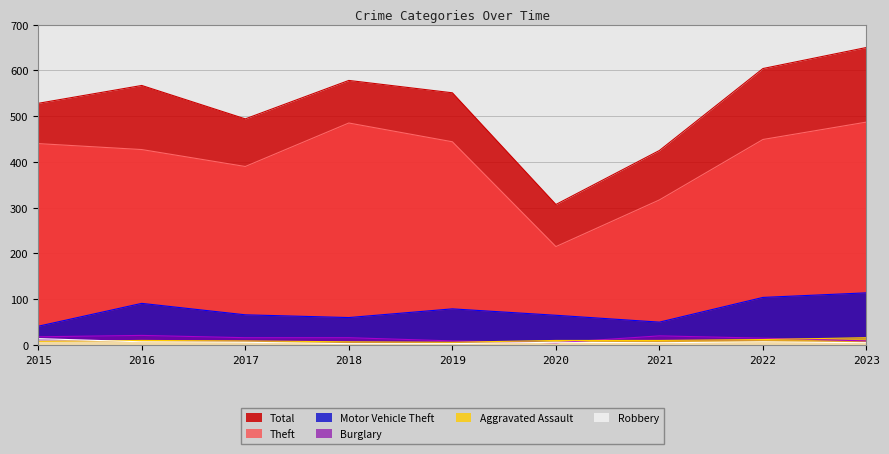

Reading left to right, what are all the values shown in this chart?

Theft: 440	427	390	485	444	215	317	449	487
Motor Vehicle Theft: 41	91	66	60	79	65	50	104	114
Burglary: 18	21	16	16	9	5	20	15	9
Aggravated Assault: 8	10	9	7	6	10	10	12	16
Robbery: 14	7	6	3	3	6	5	7	5
Total: 528	567	494	578	551	307	425	604	650